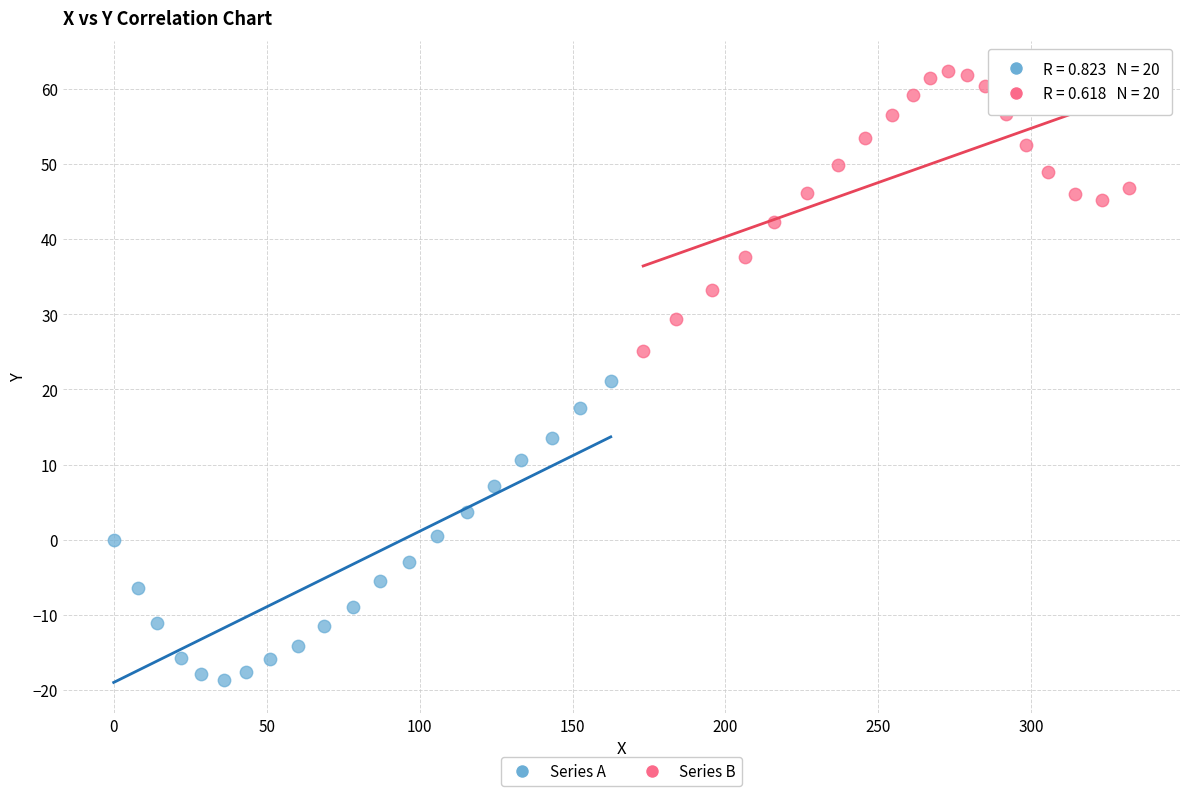

Which series contains the highest Y value?

Series B